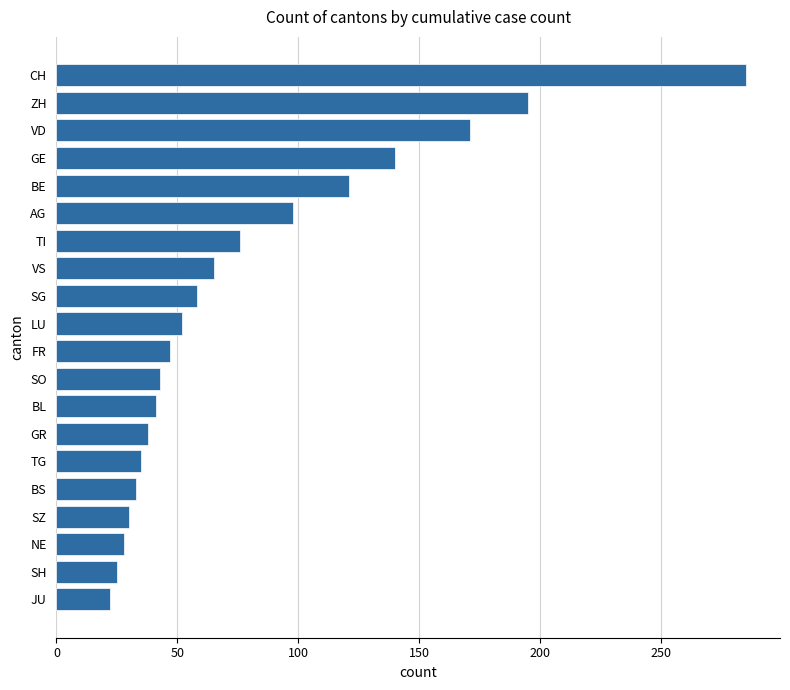

The chart shows a value of 76 at TI. True or false?

True